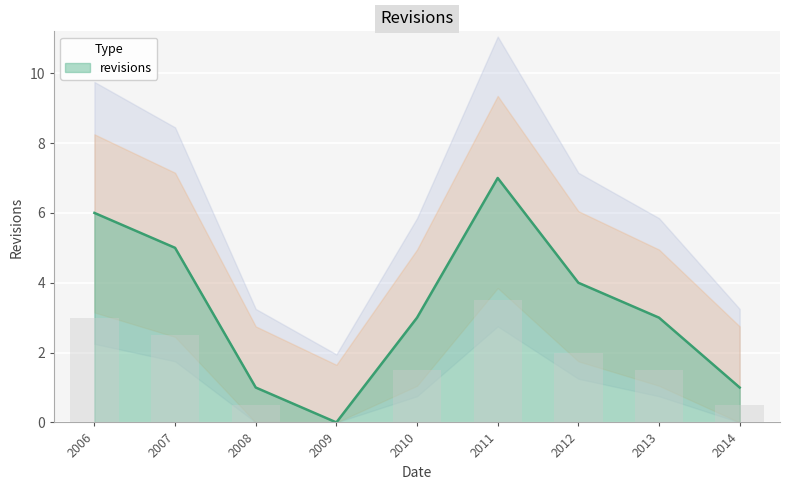

What is the value of the 9th bar from the left?

1